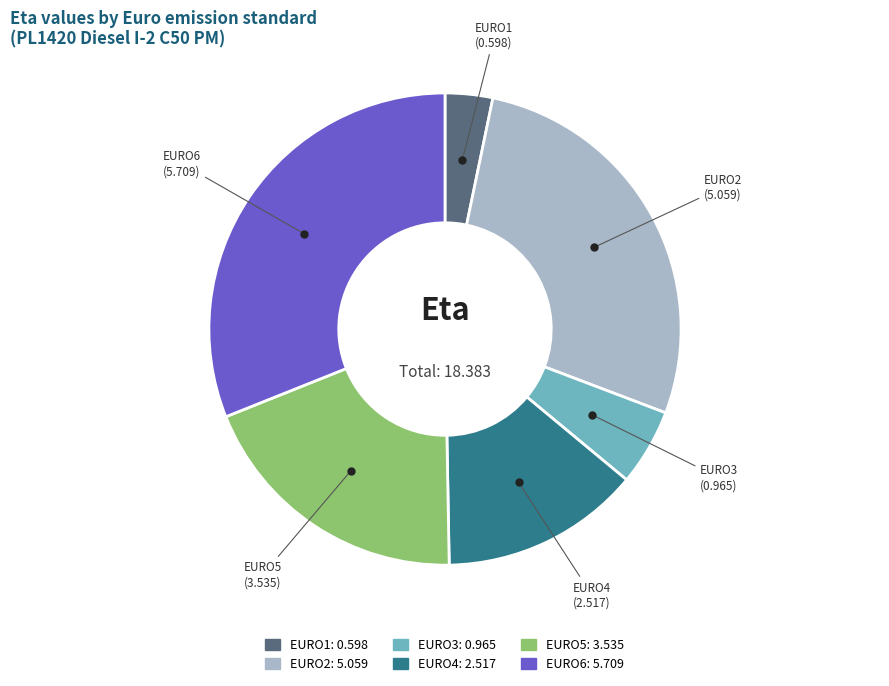

How many segments does this pie chart have?

6